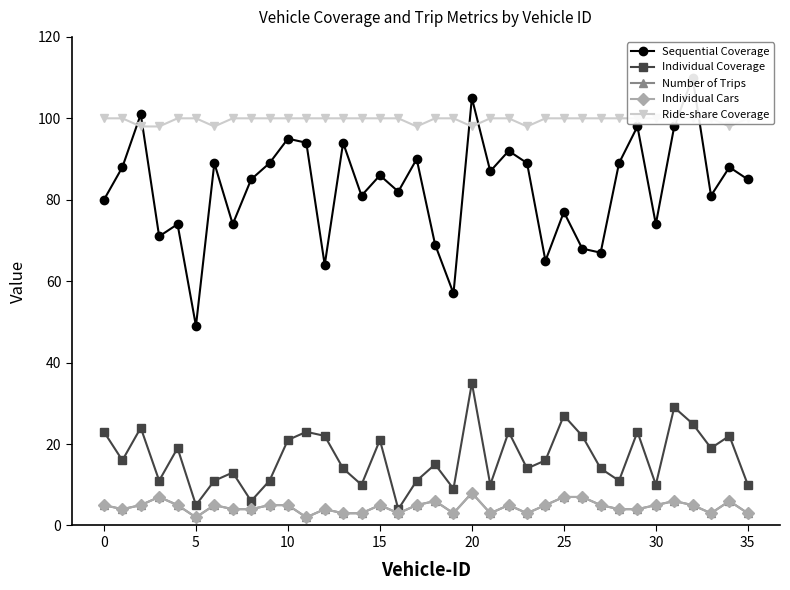

In Ride-share Coverage, how many points are lower than both neighbors (excluding endpoints)?

5